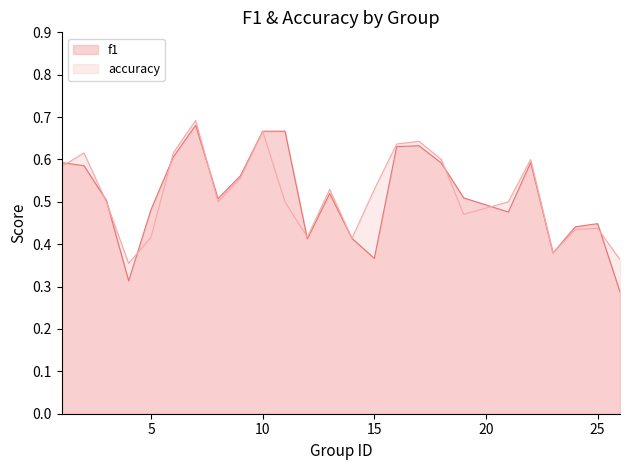

In f1, how many points are higher than both neighbors (excluding endpoints)?

5